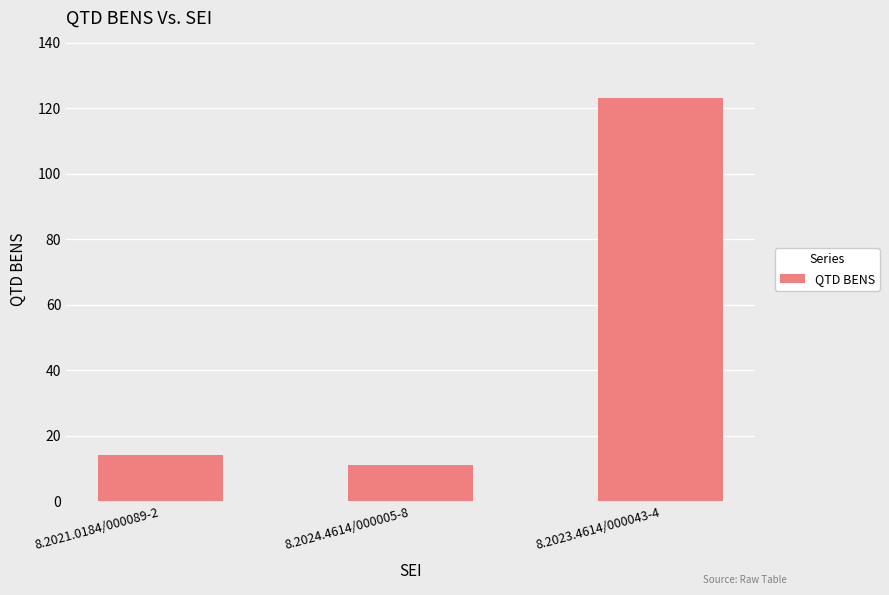

Reading right to left, extract all data points from this chart.

123	11	14